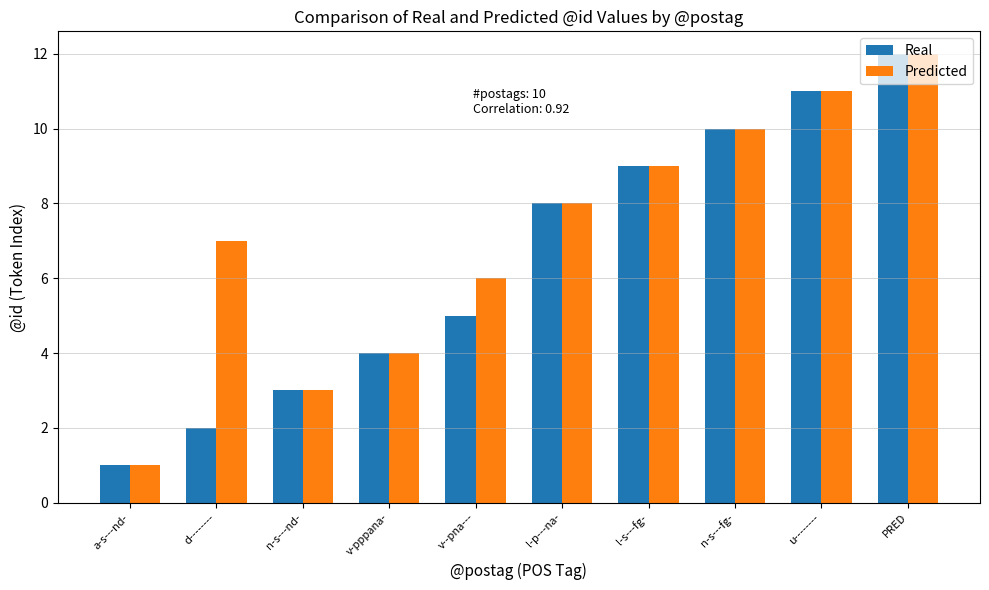

At which category is the sum across all series the highest?

PRED